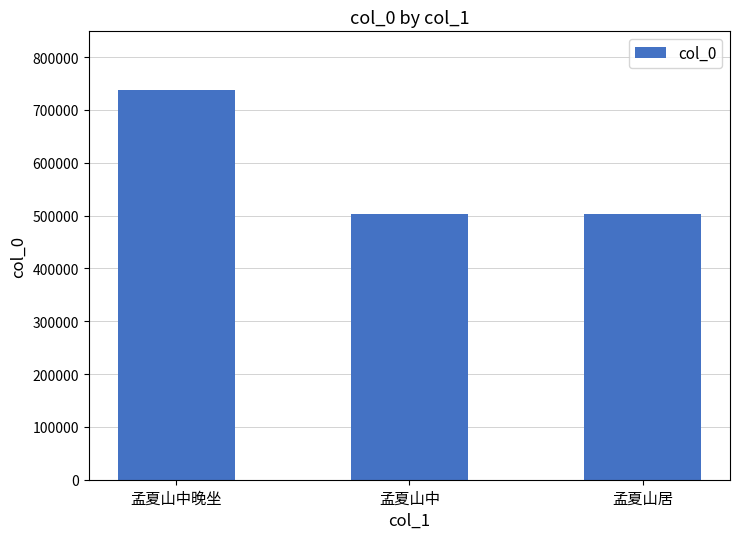

At which category does the chart reach its peak across all series?

孟夏山中晚坐